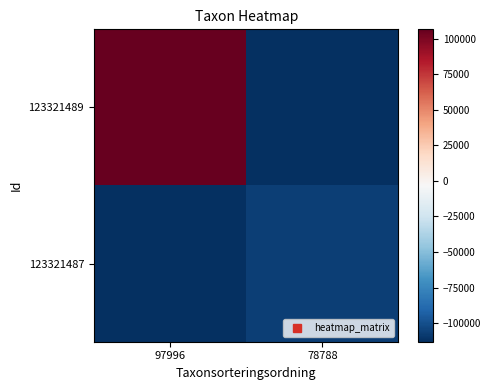

Reading left to right, extract all data points from this chart.

123321489: 97996=106682.5	78788=-113107.5
123321487: 97996=-113107.5	78788=-106682.5